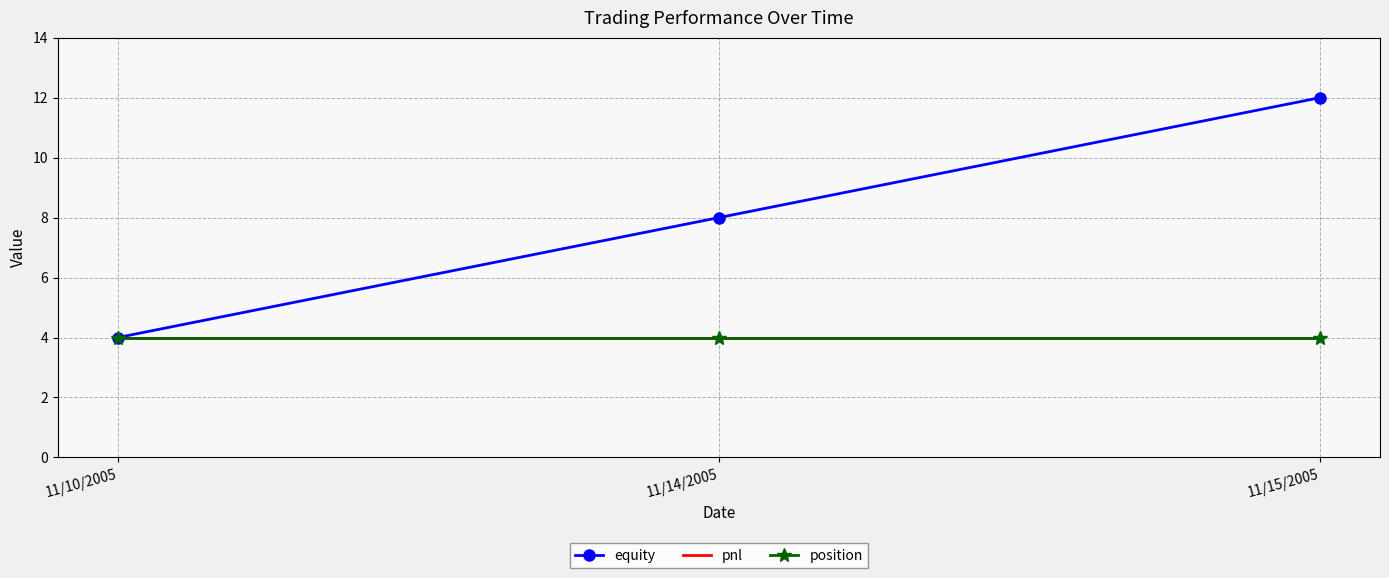

Which category has the lowest value in the equity series?

11/10/2005